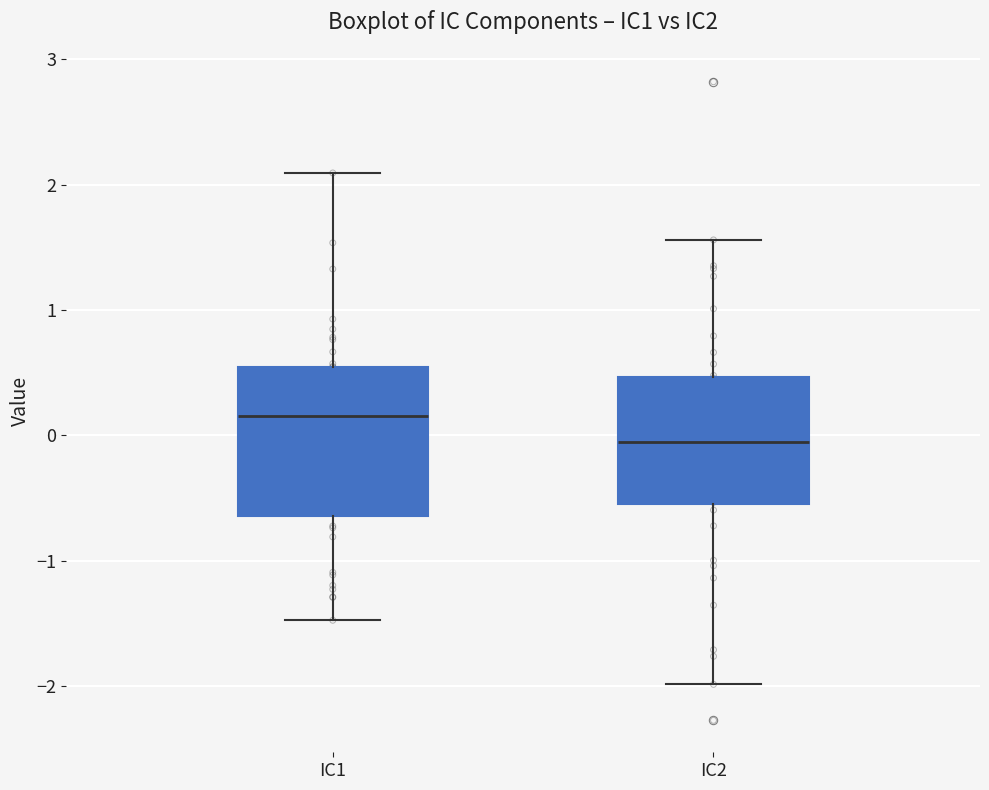

Reading left to right, transcribe this box plot: for each box, give where its median line is, the range the box spans, and where its two whiskers end, as read against the y-axis. The values are not printed on the chart, so give them approximately, as read against the axis.

IC1: median 0.2, box -0.6 to 0.5, whiskers -1.5 to 2.1
IC2: median -0.1, box -0.6 to 0.5, whiskers -2.0 to 1.6